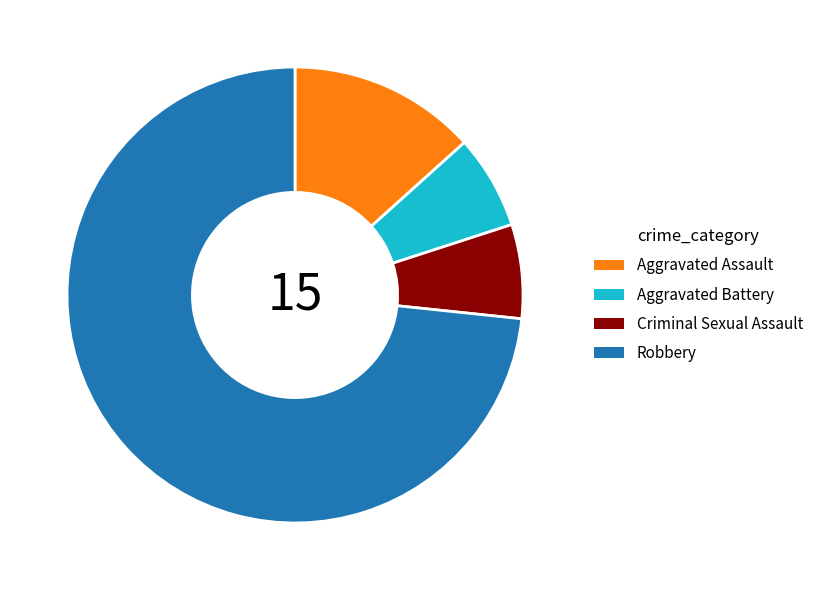

What is the ratio of the value at Aggravated Battery to the value at Aggravated Assault?

0.5